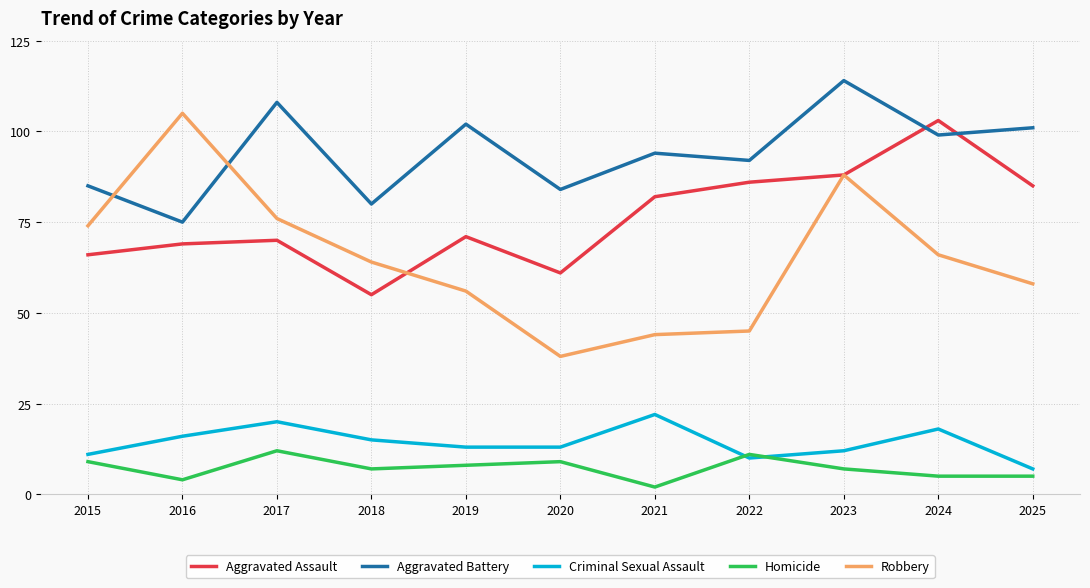

Which category has the lowest value in the Criminal Sexual Assault series?

2025